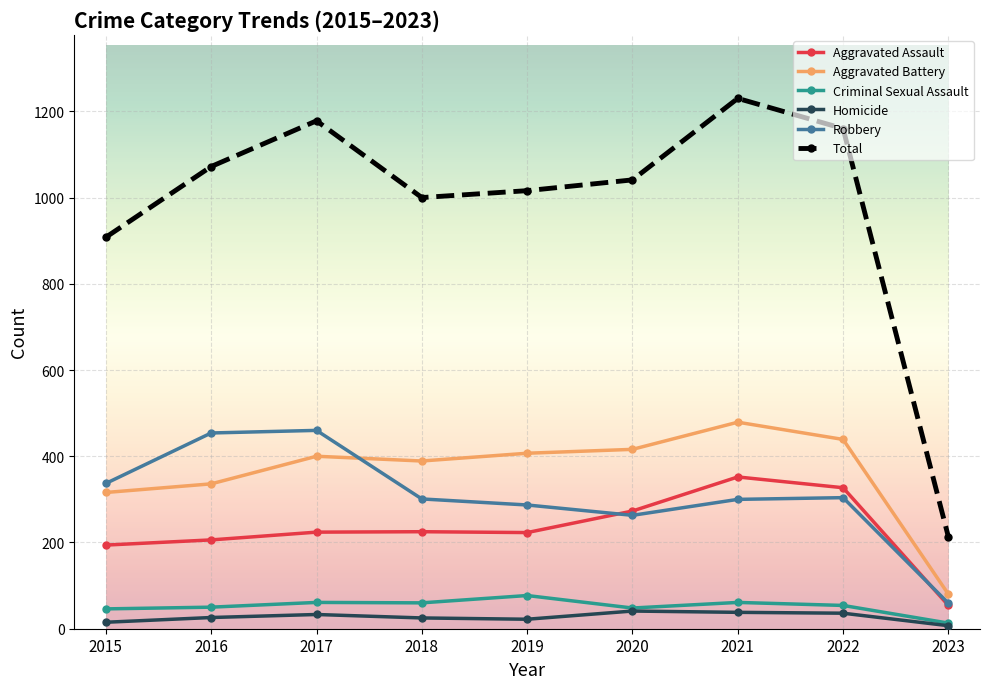

How many series are shown in this chart?

6